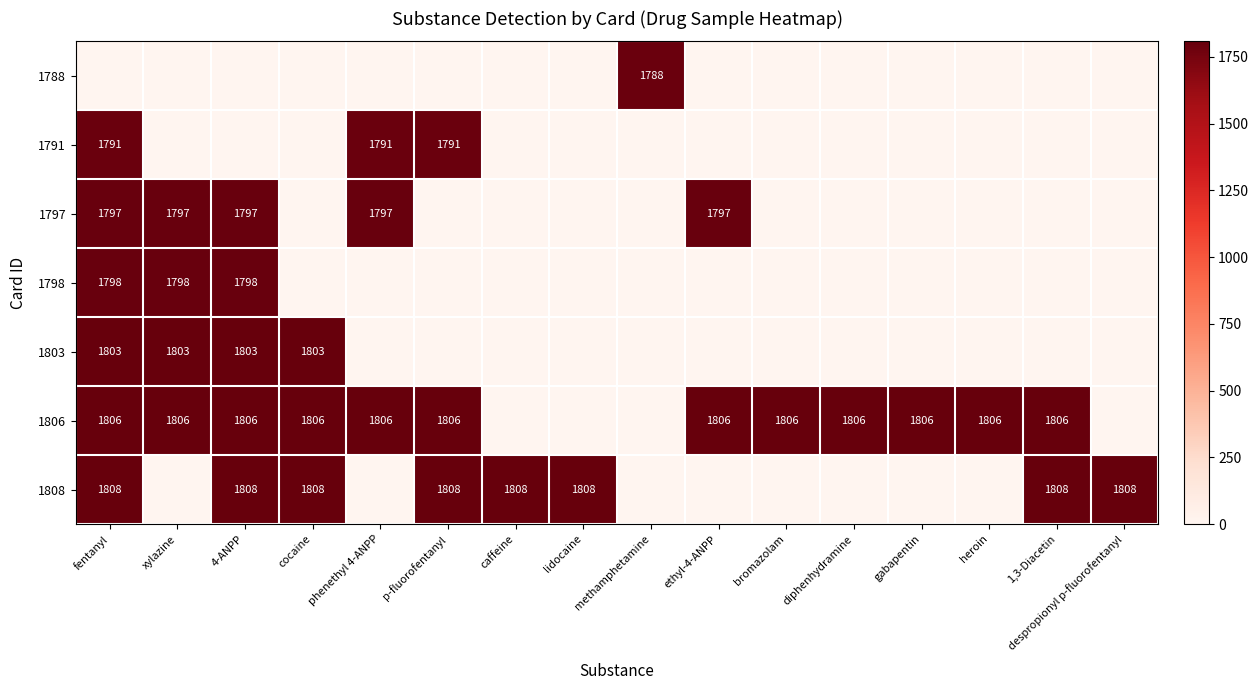

What is the approximate value of 1797 at 4-ANPP?

1797